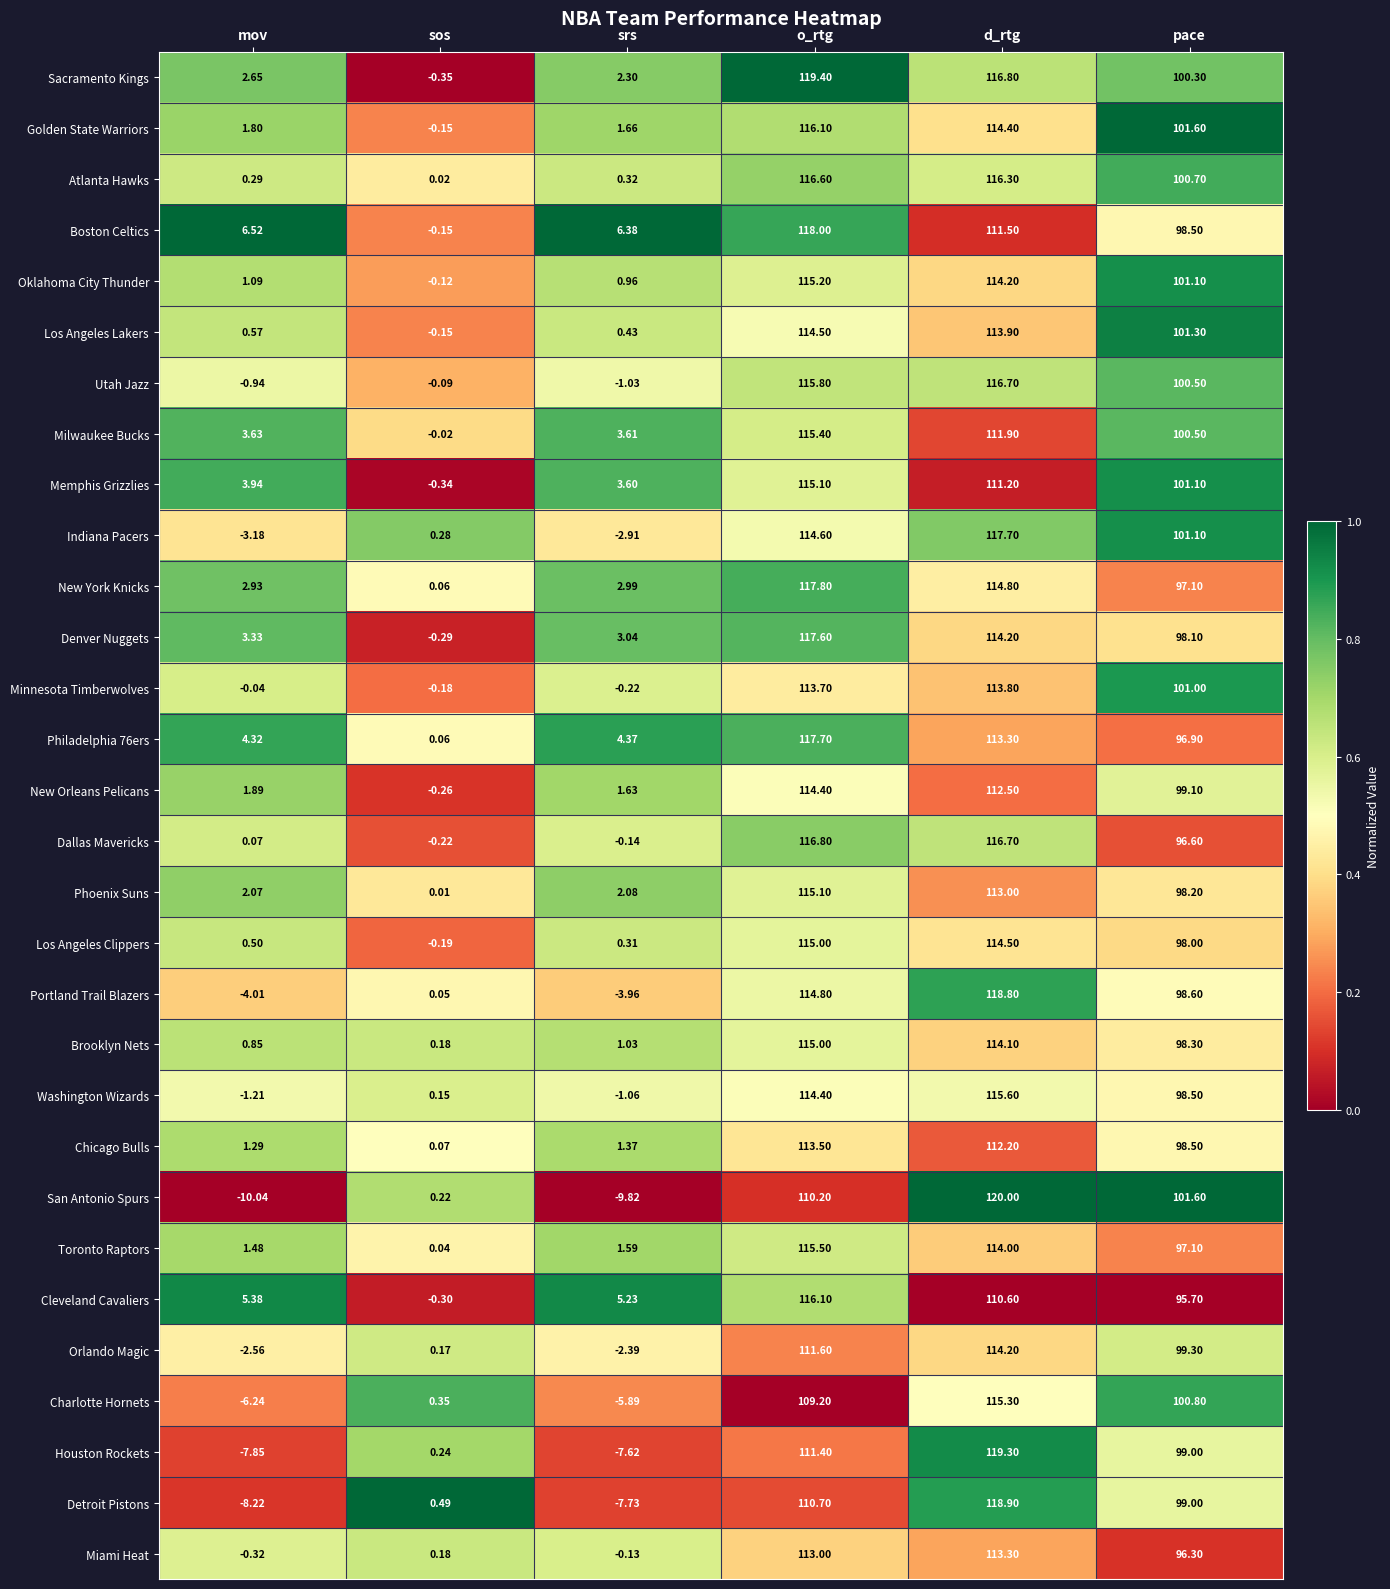

At which label does Brooklyn Nets first exceed 98?

o_rtg